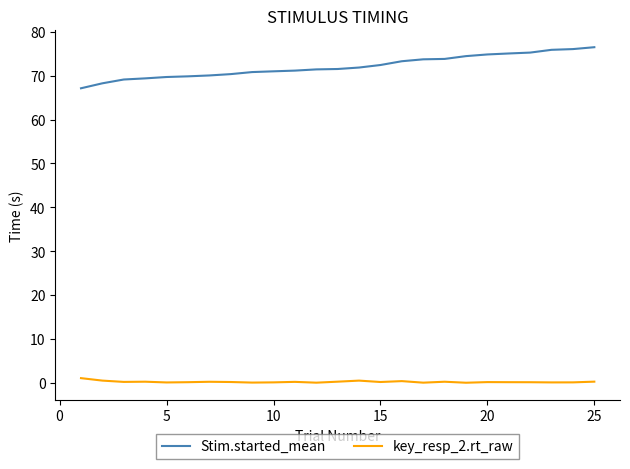

What is the greatest value displayed?

76.5